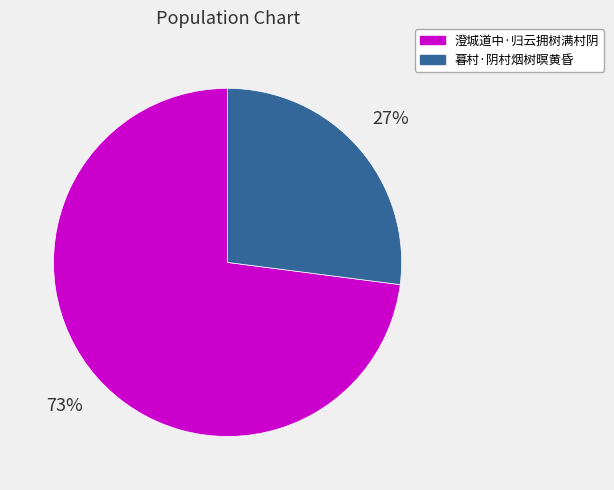

Approximately how many times larger is the value at 暮村·阴村烟树暝黄昏 compared to 澄城道中·归云拥树满村阴?

0.4